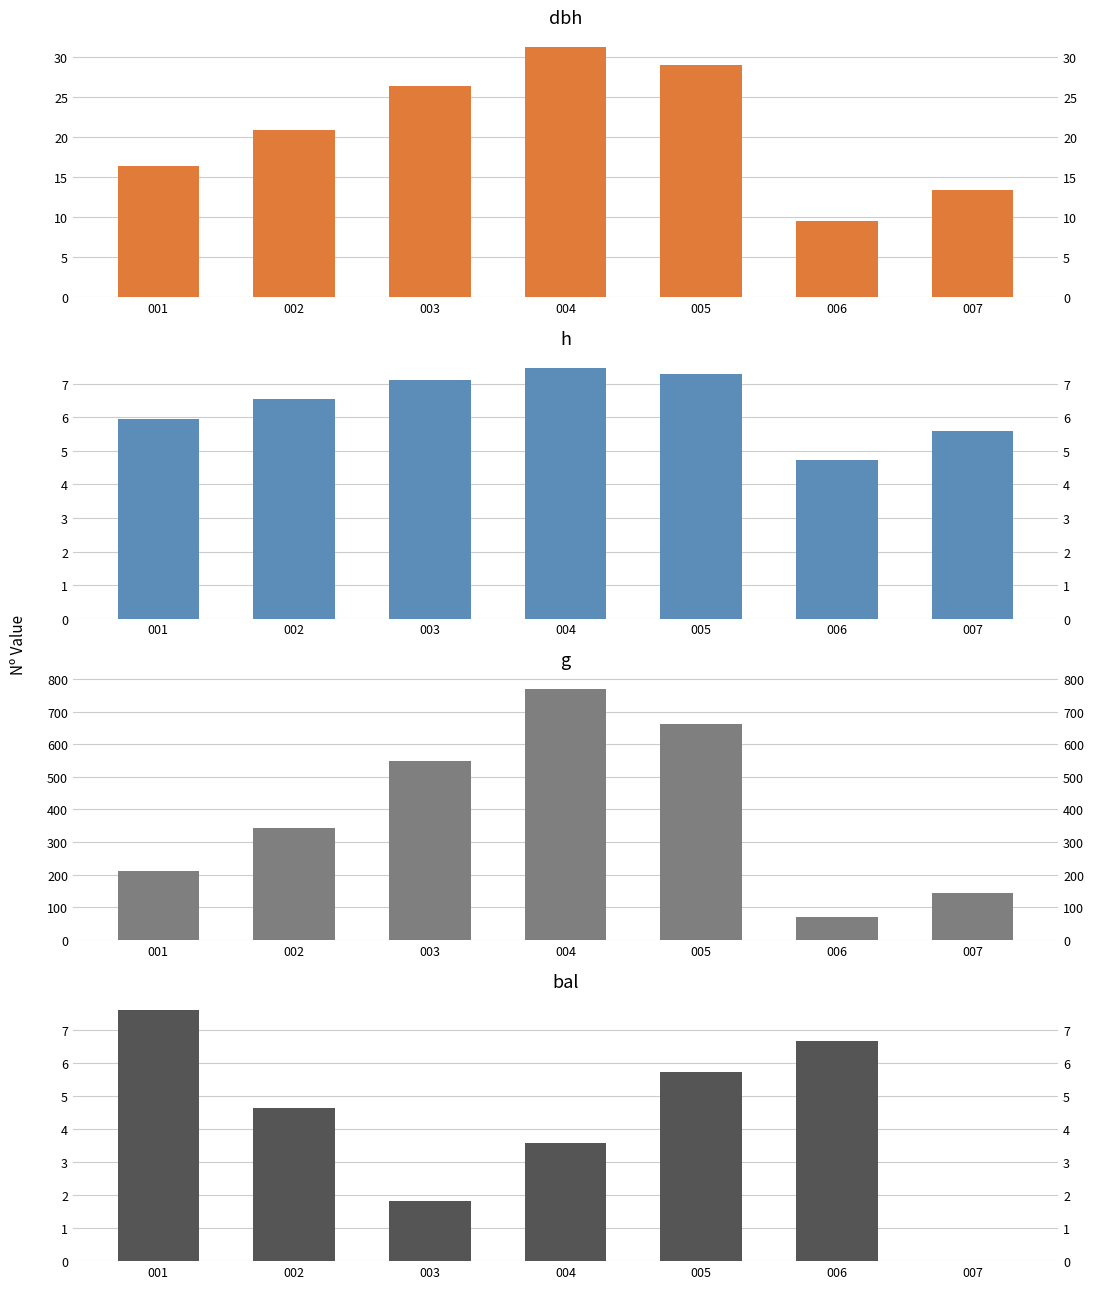

Reading left to right, what are all the values shown in this chart?

dbh: 16.4	20.9	26.4	31.3	29.1	9.5	13.5
h: 6.0	6.5	7.1	7.5	7.3	4.7	5.6
g: 210.1	341.8	547.7	769.1	662.9	71.1	142.3
bal: 7.6	4.6	1.8	3.6	5.7	6.7	0.0